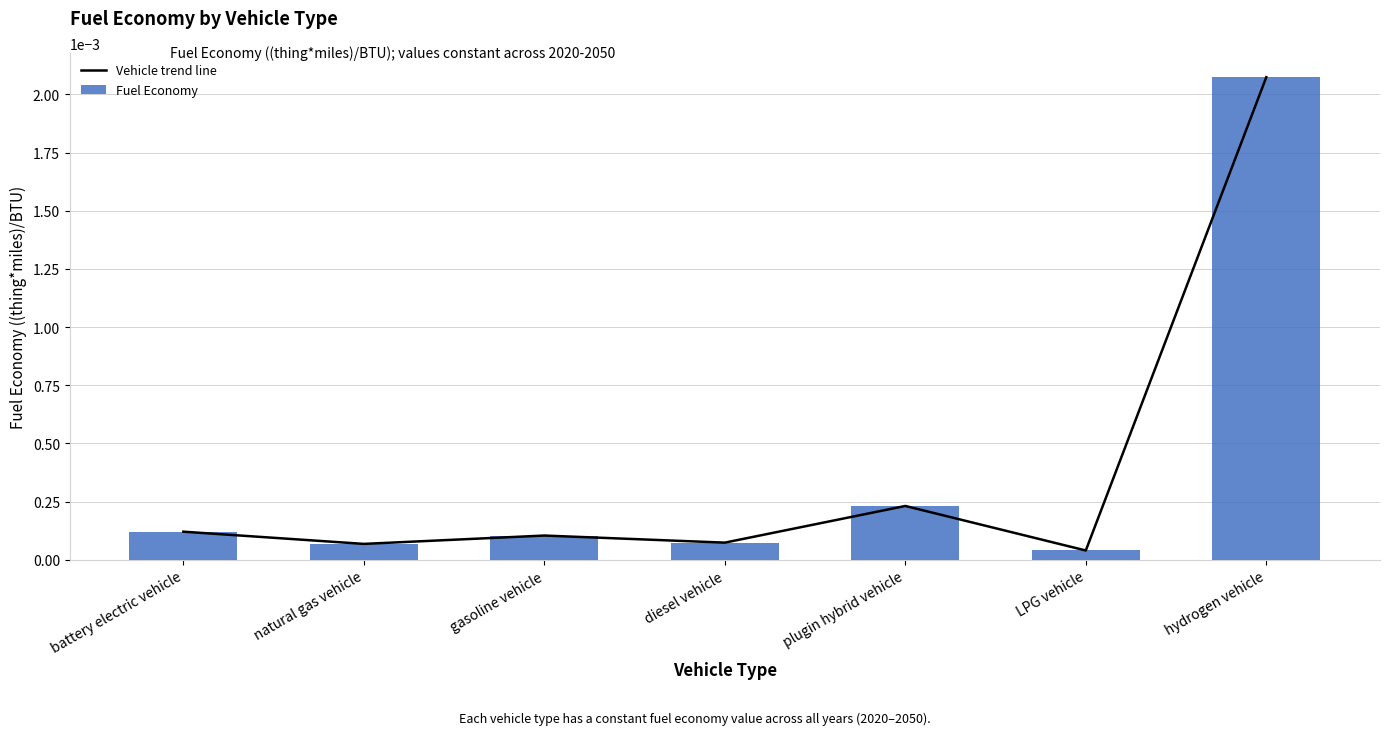

The Fuel Economy series shows 0.0 at LPG vehicle. True or false?

False